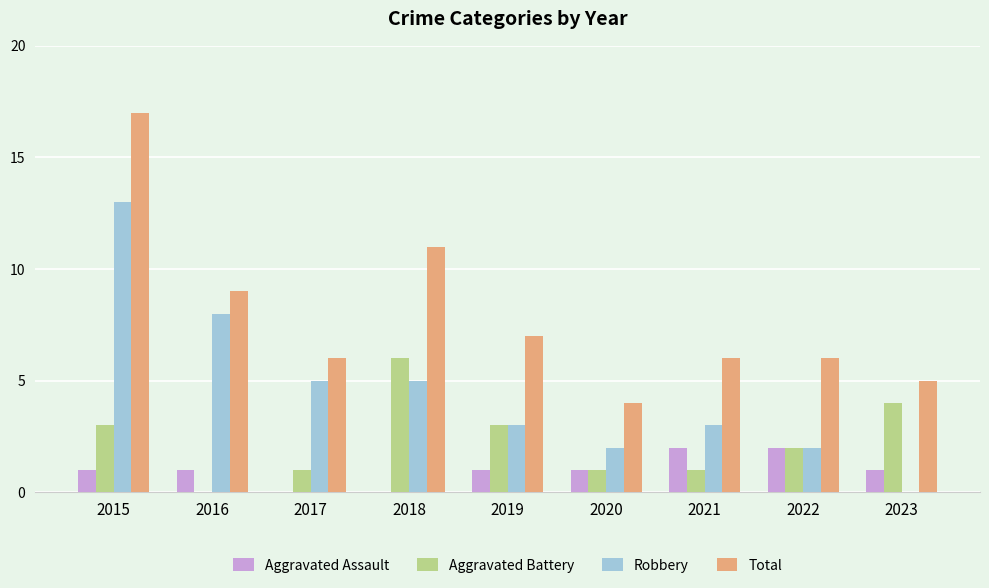

The value of Robbery at 2019 is 5. True or false?

False